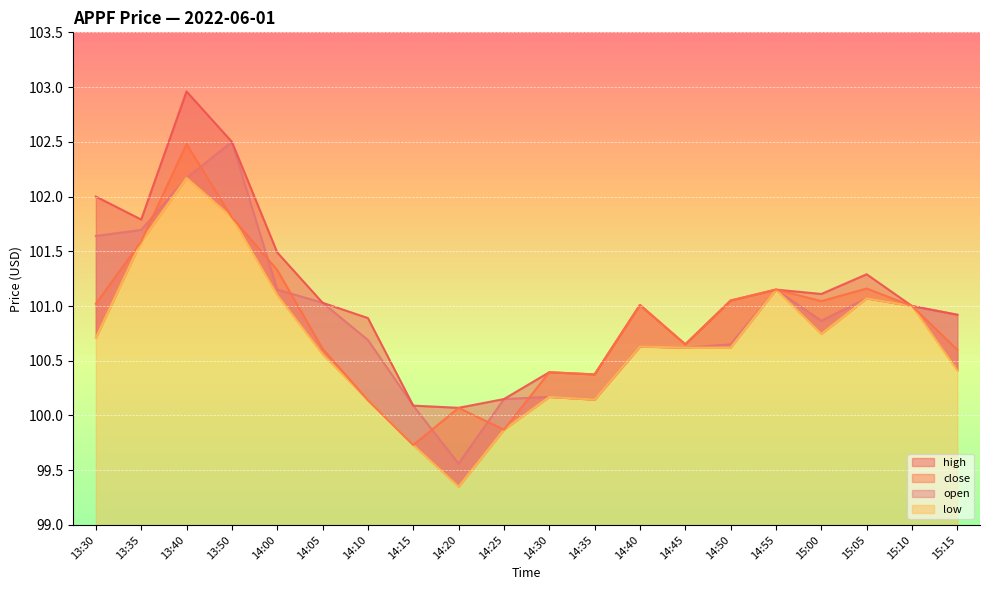

The value of low at 14:00 is 101.1. True or false?

True